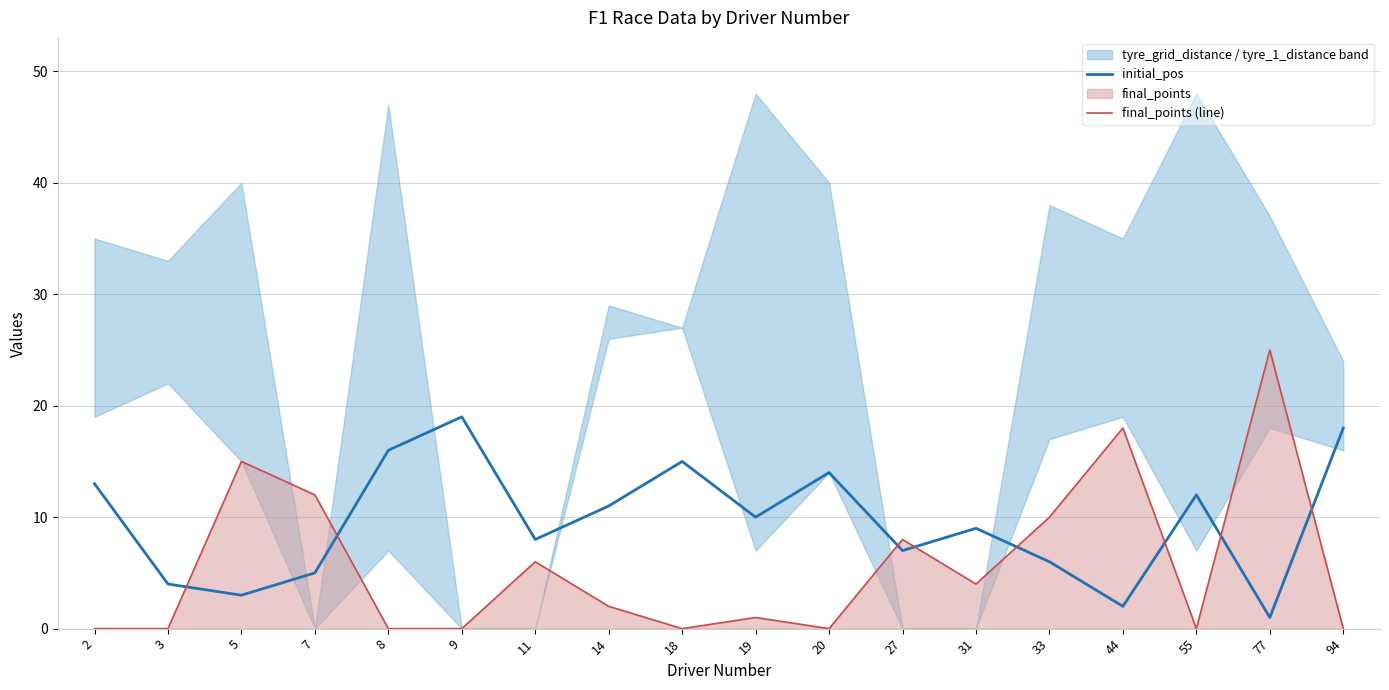

At 44, list the series in order from largest to smallest.

final_points (line), initial_pos